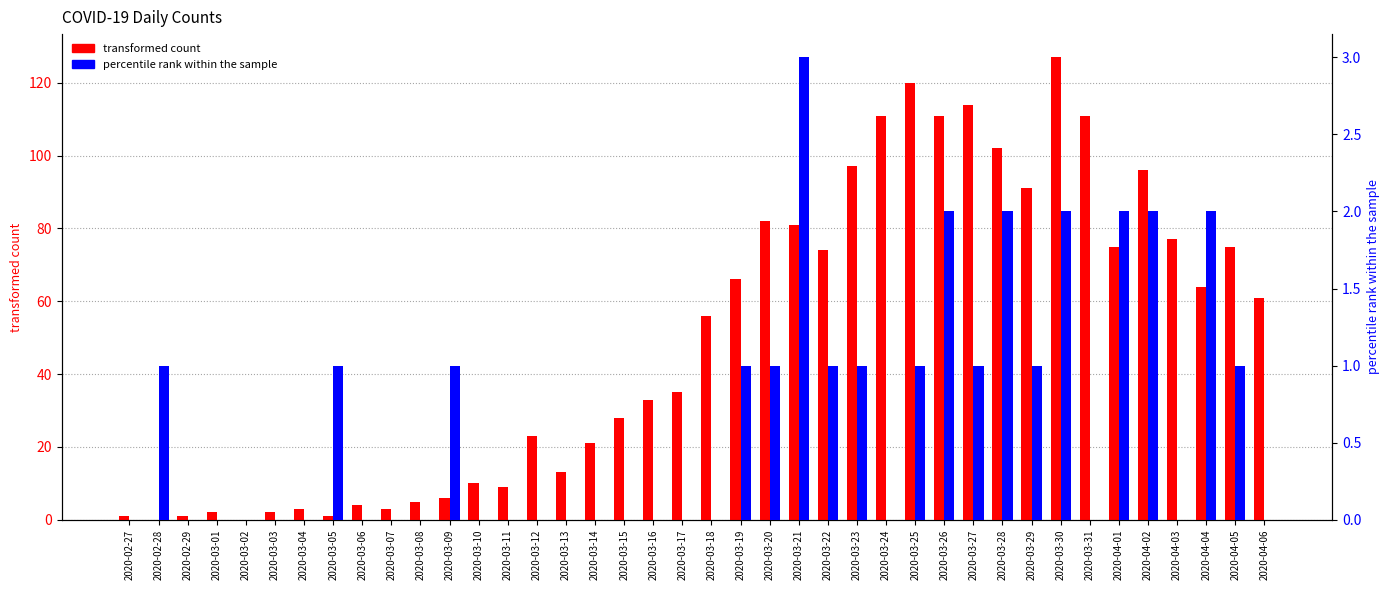

At which label is transformed count closest to 63?

2020-04-04